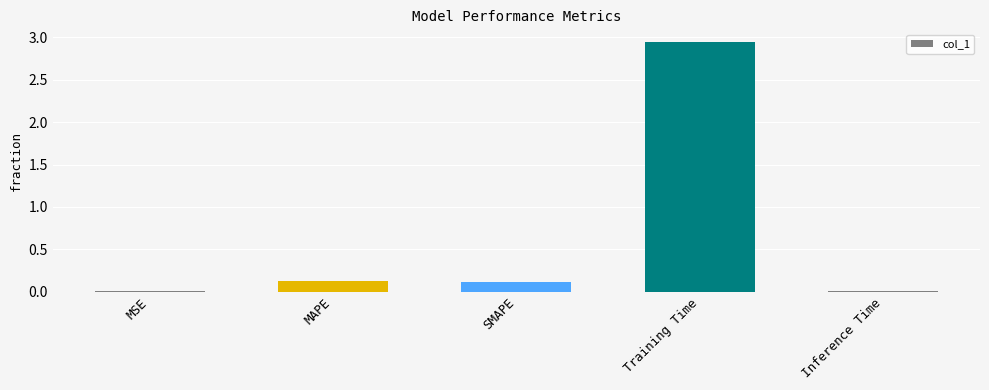

Which has a higher value, MAPE or Inference Time?

MAPE